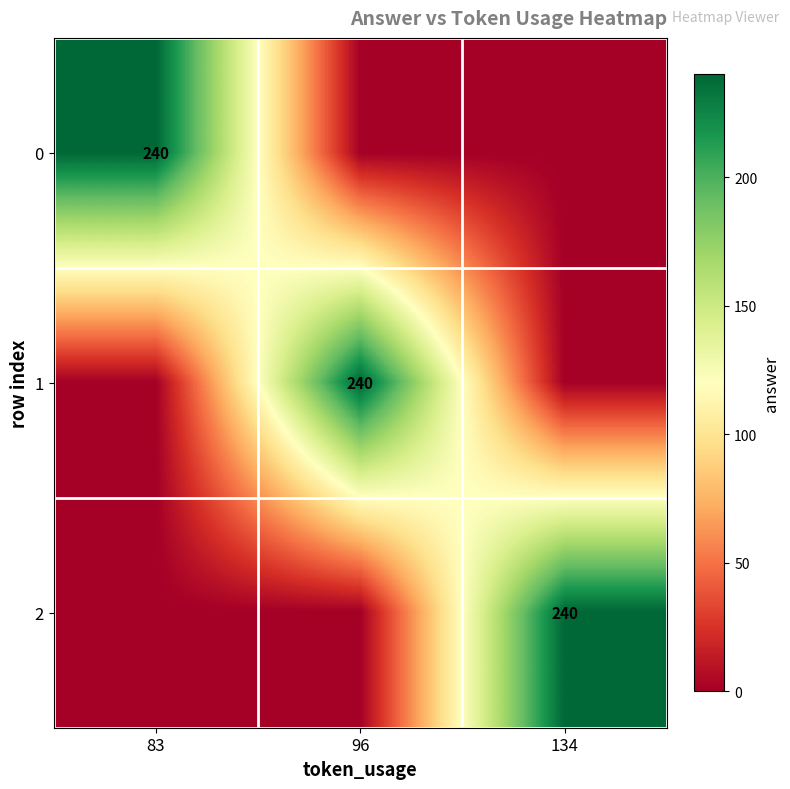

The value of 0 at 83 is 331. True or false?

False